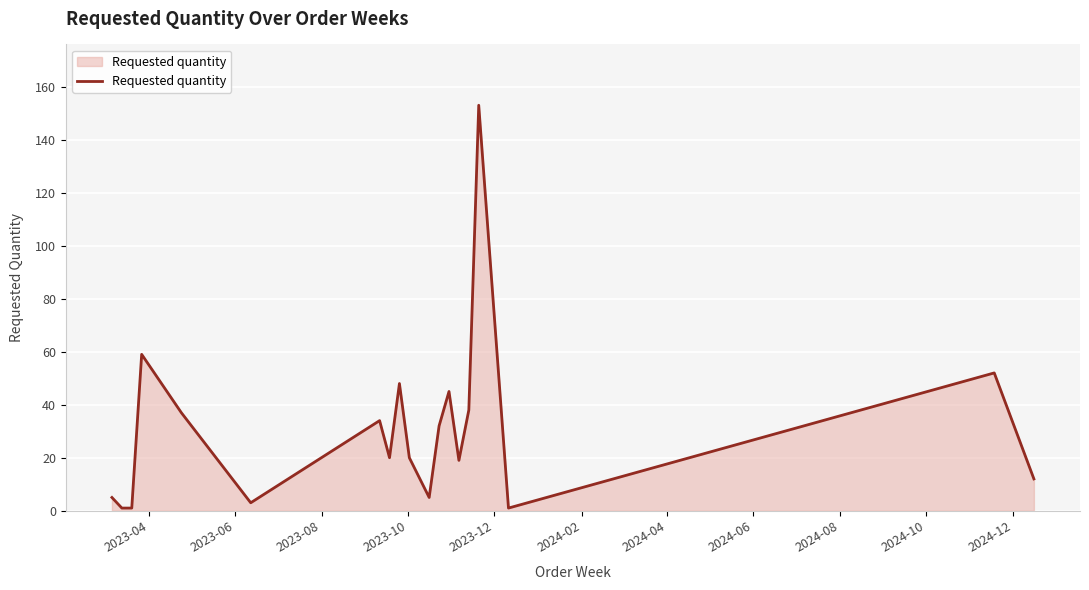

What is the greatest value displayed?

153